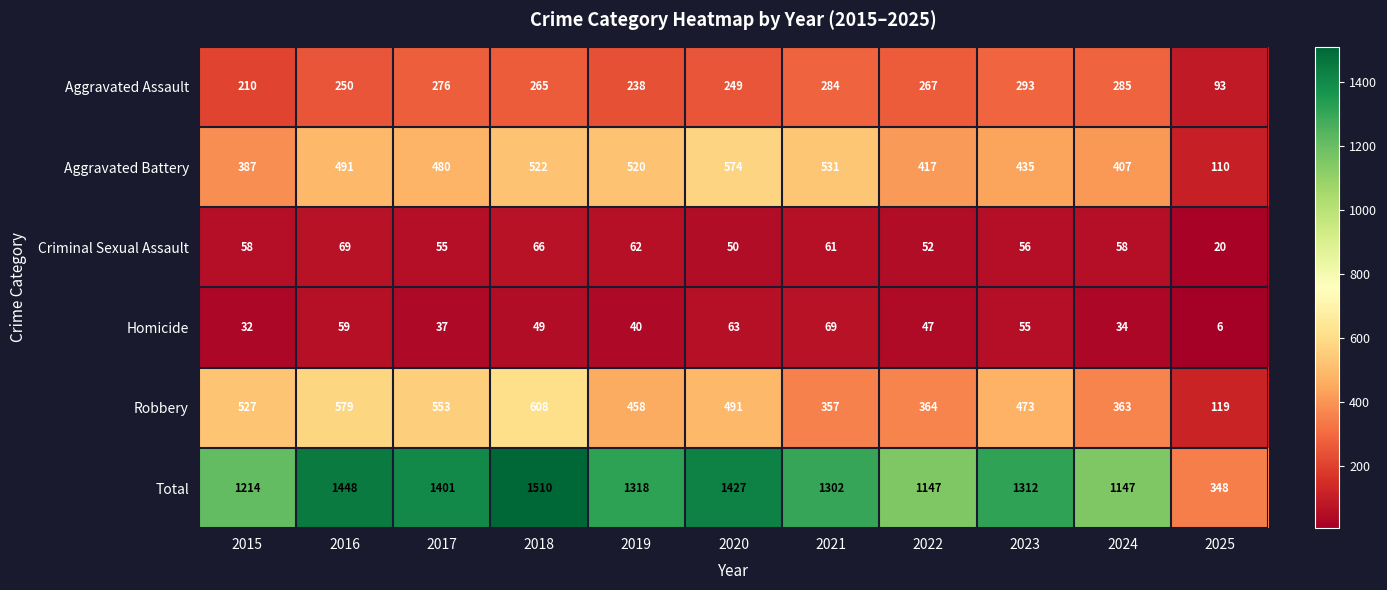

At 2015, list the series in order from largest to smallest.

Total, Robbery, Aggravated Battery, Aggravated Assault, Criminal Sexual Assault, Homicide